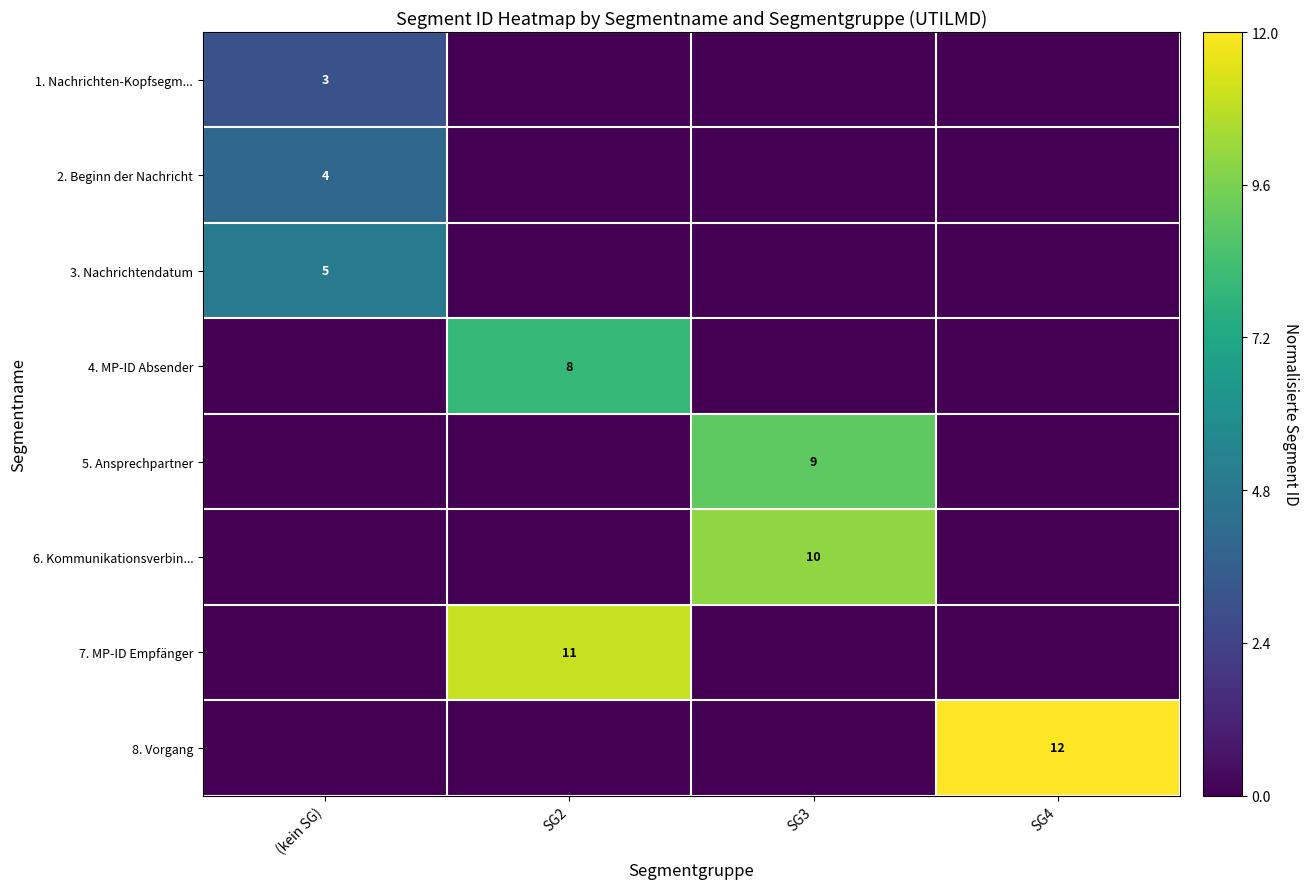

Is it true that 8. Vorgang equals 17 at SG4?

False